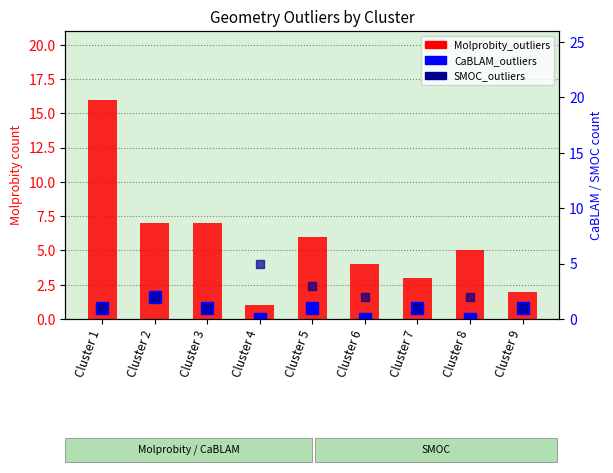

Which label corresponds to the smallest value in the chart?

Cluster 4